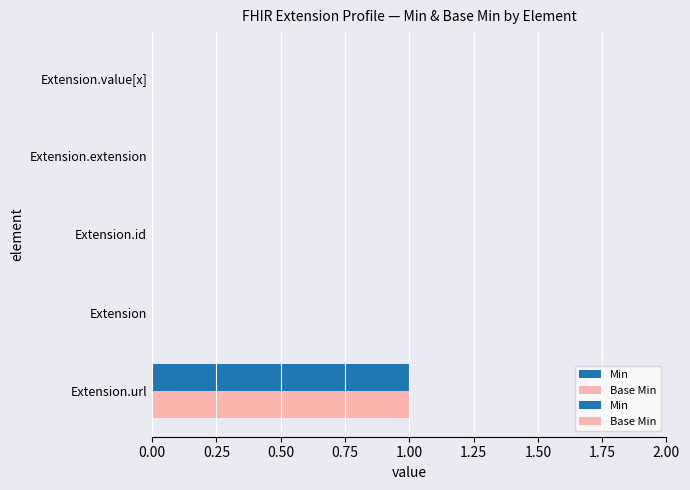

At which category is the sum across all series the highest?

Extension.url